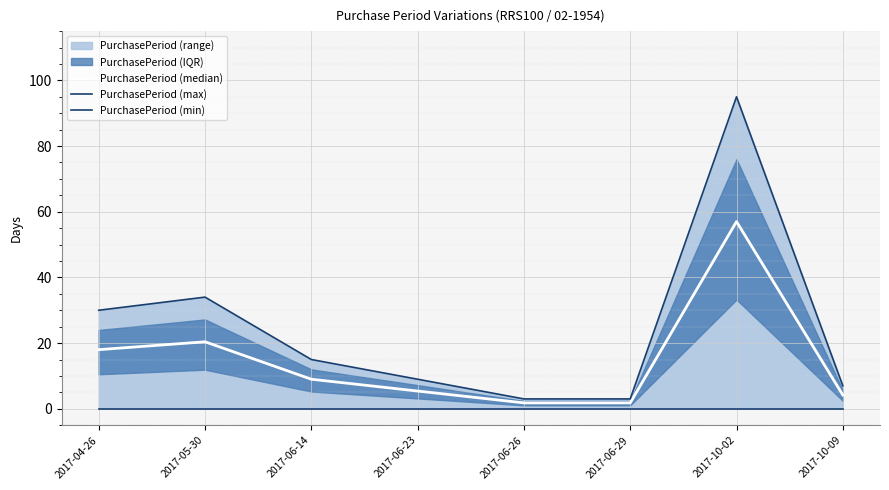

Rank the series by their maximum value, from lowest to highest.

PurchasePeriod (min), PurchasePeriod (median), PurchasePeriod (max)